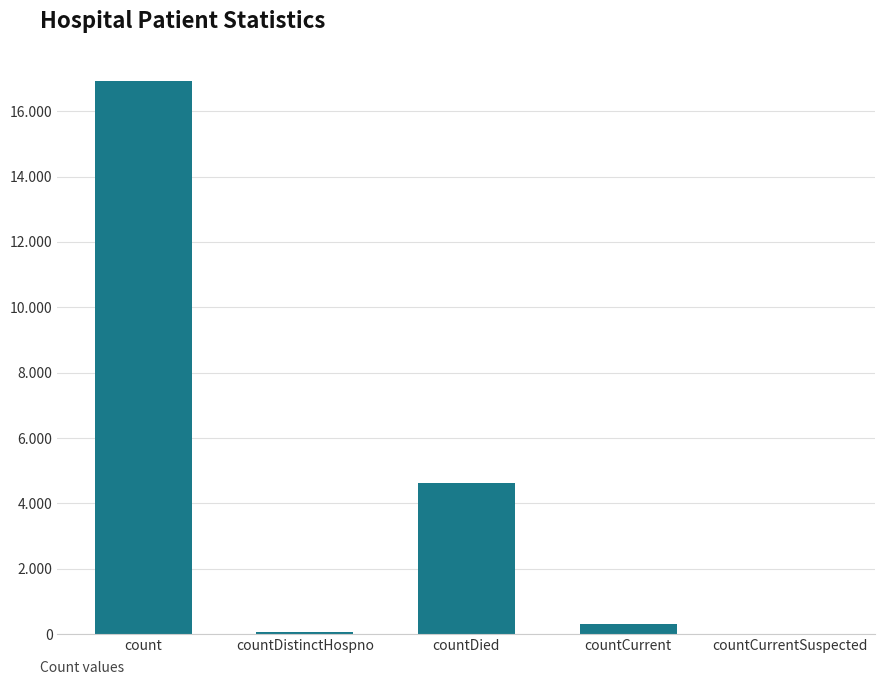

List the labels in order of value, smallest first.

countCurrentSuspected, countDistinctHospno, countCurrent, countDied, count